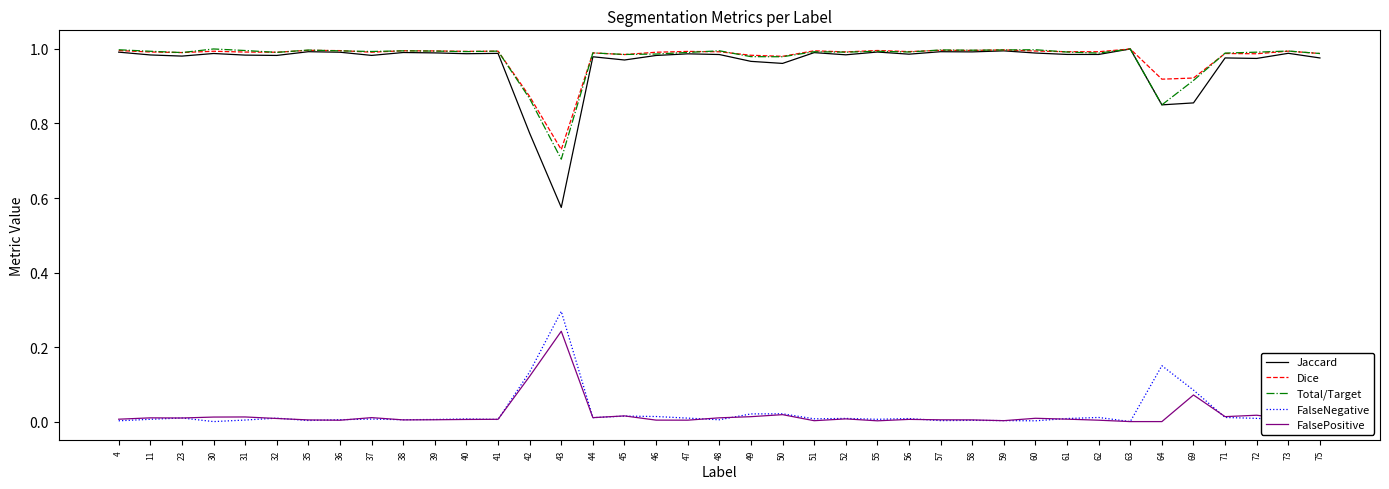

The Total/Target series shows 0.7 at 43. True or false?

True